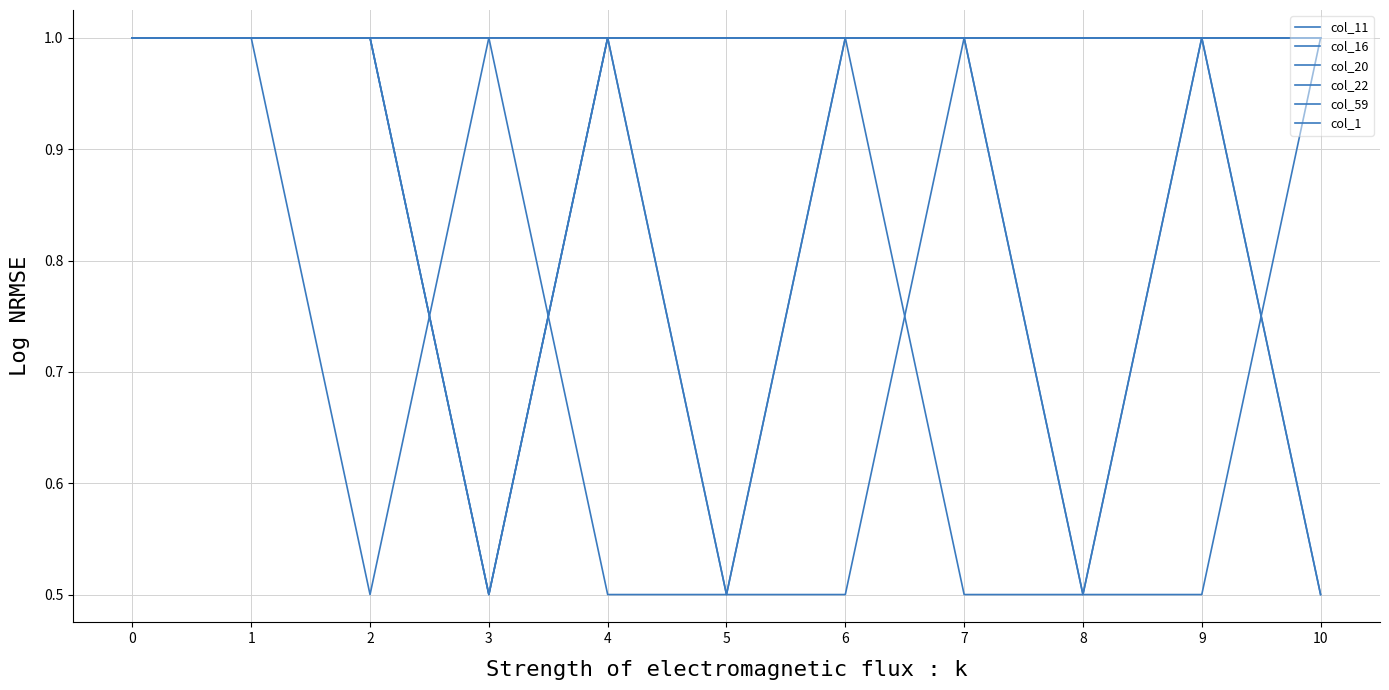

Is the value of col_59 at 7 greater than the value of col_11 at 9?

No